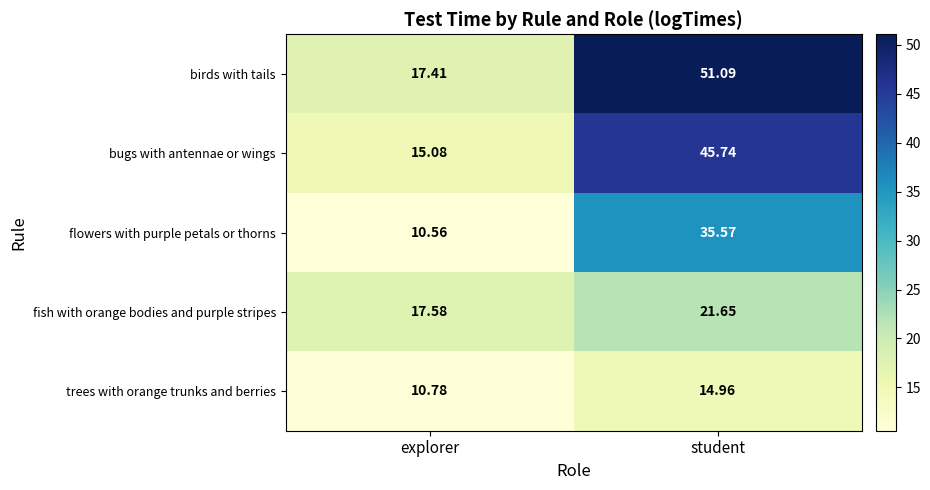

Which series has the largest total across all categories?

birds with tails